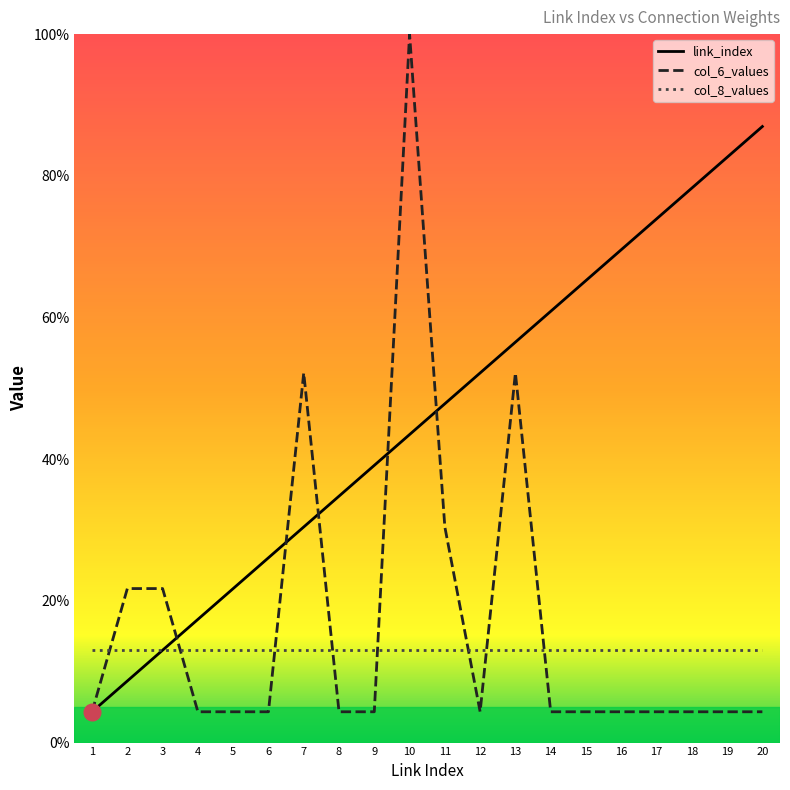

Which series has the largest total across all categories?

link_index